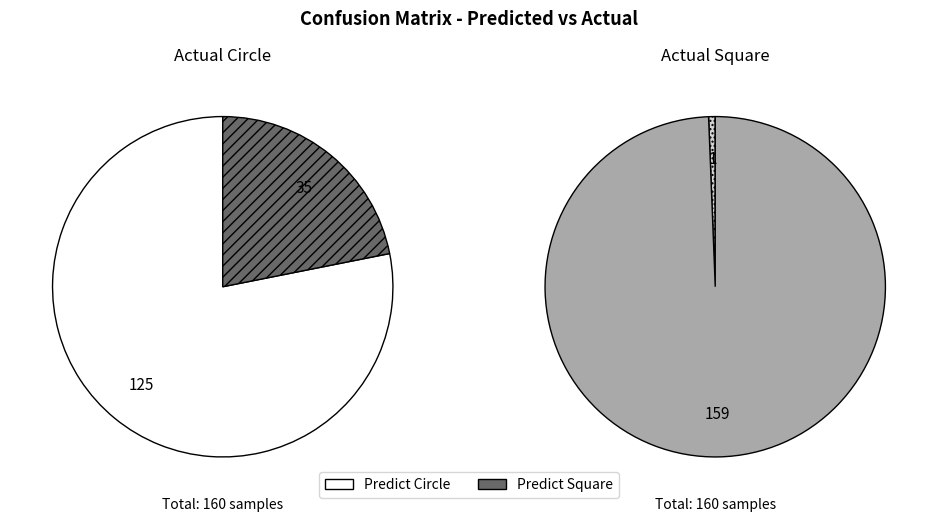

Rank the categories by Actual Circle value from lowest to highest.

Predict Square, Predict Circle